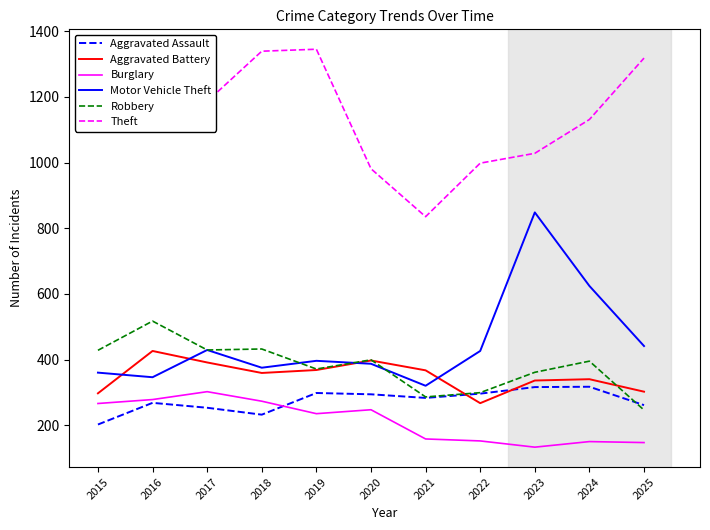

Between 2021 and 2023, which series saw the biggest shift?

Motor Vehicle Theft